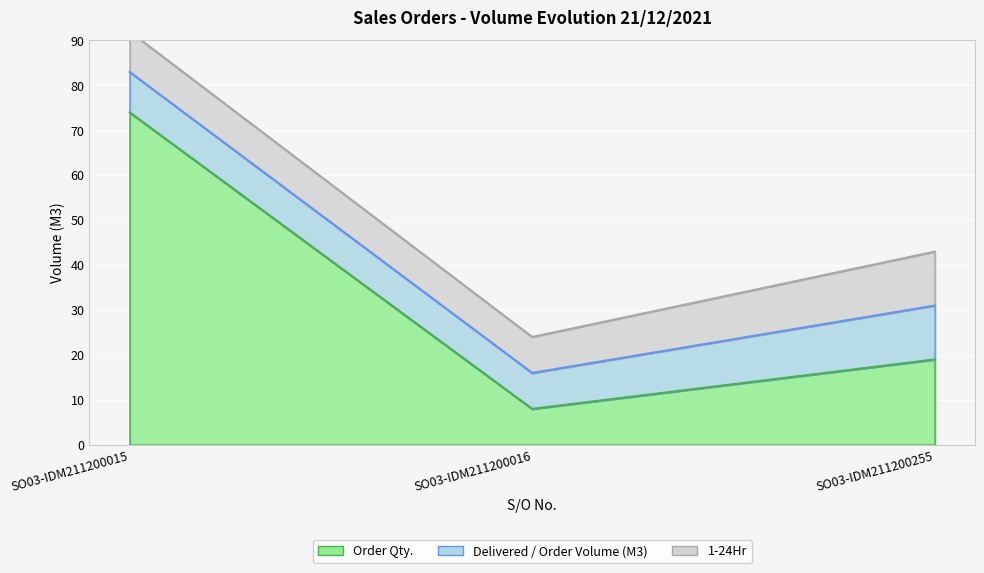

True or false: Delivered / Order Volume (M3) has a value of 17 at SO03-IDM211200255.

False